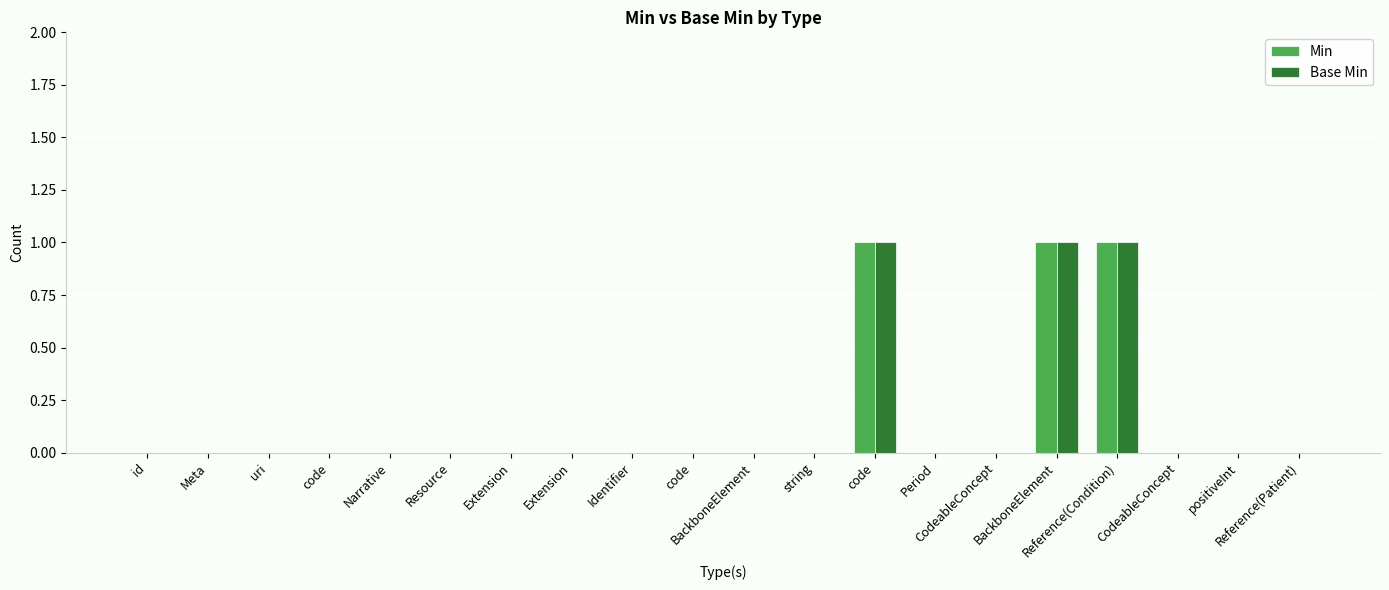

Reading right to left, transcribe all the data shown in this chart.

Min: Reference(Patient)=0	positiveInt=0	CodeableConcept=0	Reference(Condition)=1	BackboneElement=1	CodeableConcept=0	Period=0	code=1	string=0	BackboneElement=0	code=0	Identifier=0	Extension=0	Extension=0	Resource=0	Narrative=0	code=0	uri=0	Meta=0	id=0
Base Min: Reference(Patient)=0	positiveInt=0	CodeableConcept=0	Reference(Condition)=1	BackboneElement=1	CodeableConcept=0	Period=0	code=1	string=0	BackboneElement=0	code=0	Identifier=0	Extension=0	Extension=0	Resource=0	Narrative=0	code=0	uri=0	Meta=0	id=0